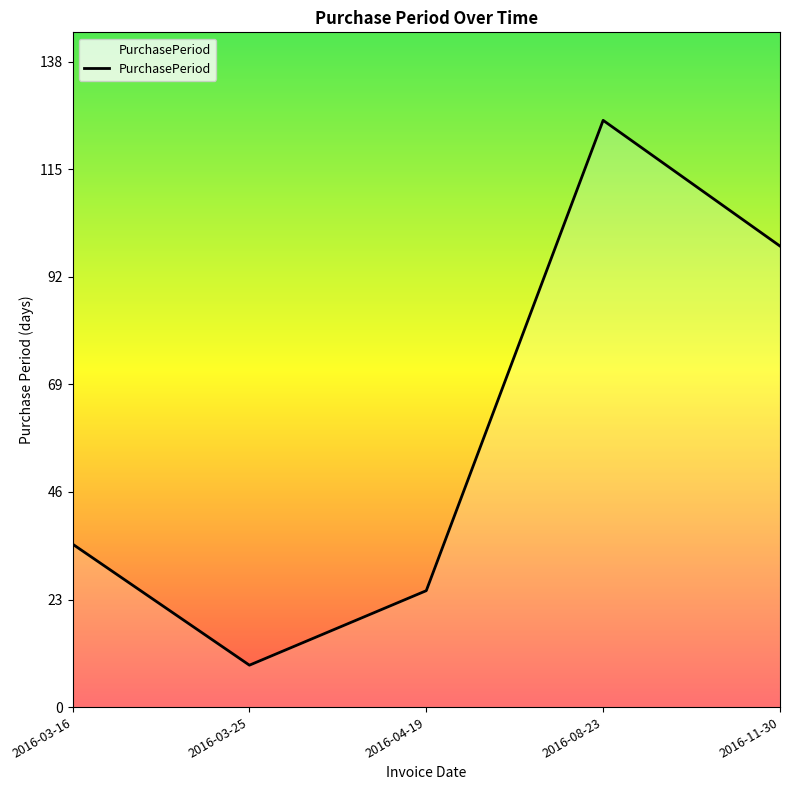

Where is the first local minimum?

2016-03-25